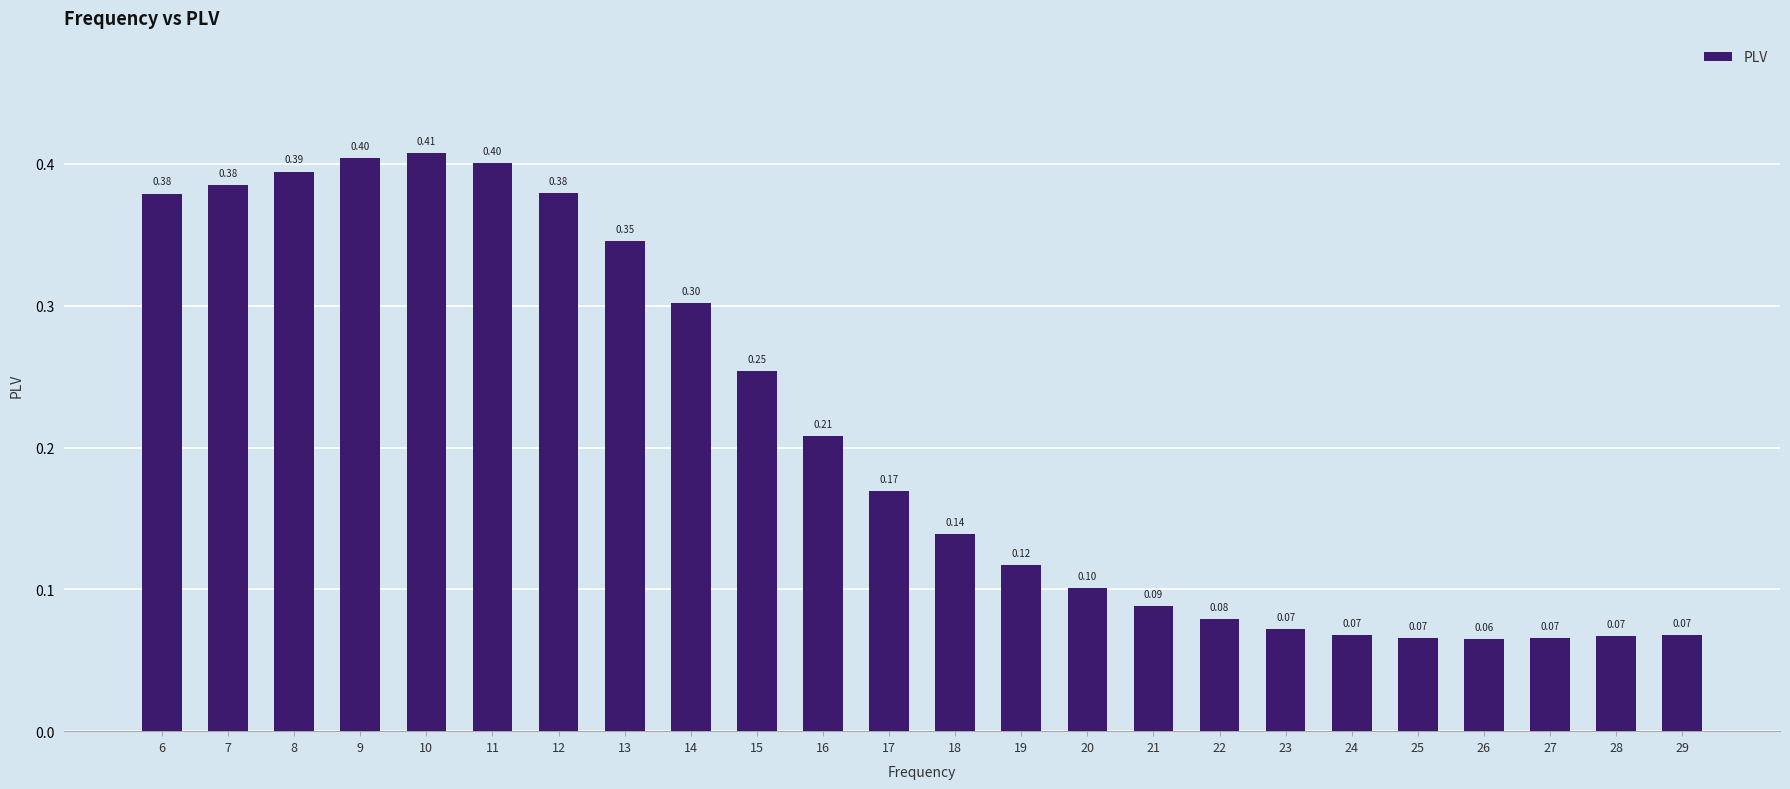

Is it true that the value at 17 is 0.1?

False